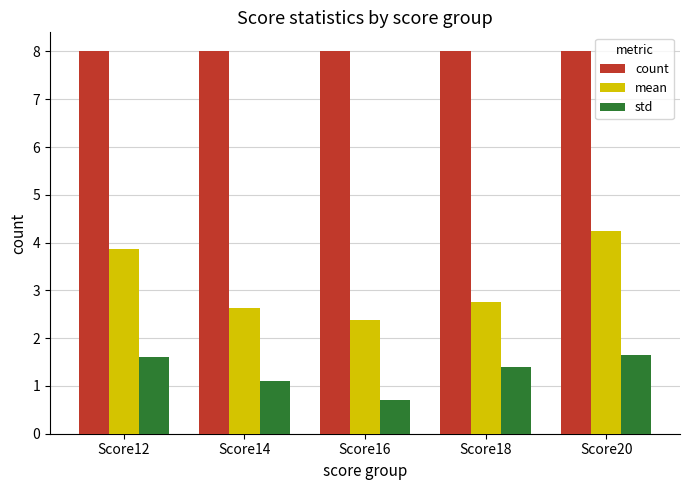

At which category is the sum across all series the highest?

Score20